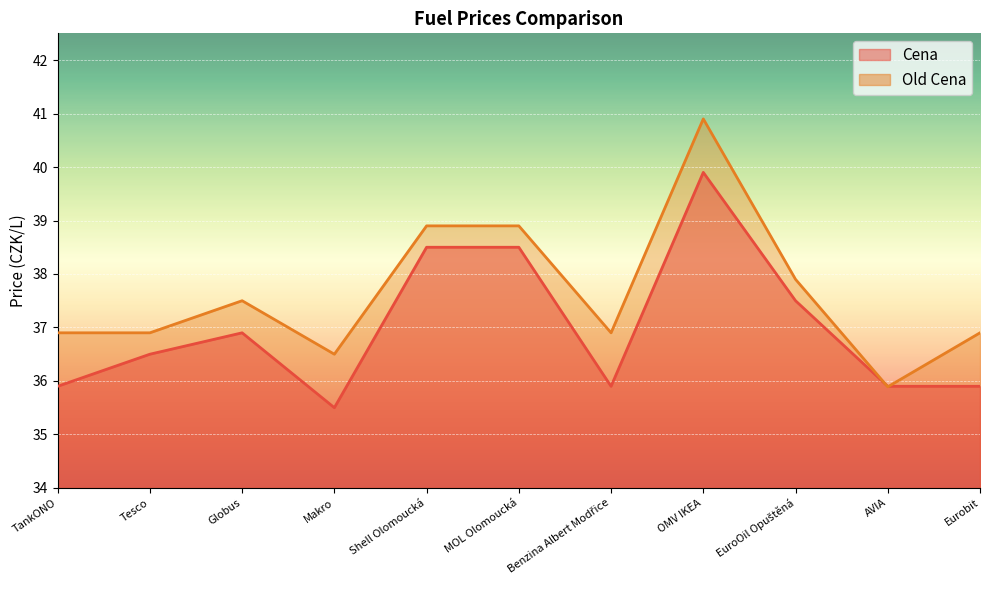

List the labels in order of Cena value, smallest first.

Makro, TankONO, Benzina Albert Modřice, AVIA, Eurobit, Tesco, Globus, EuroOil Opuštěná, Shell Olomoucká, MOL Olomoucká, OMV IKEA